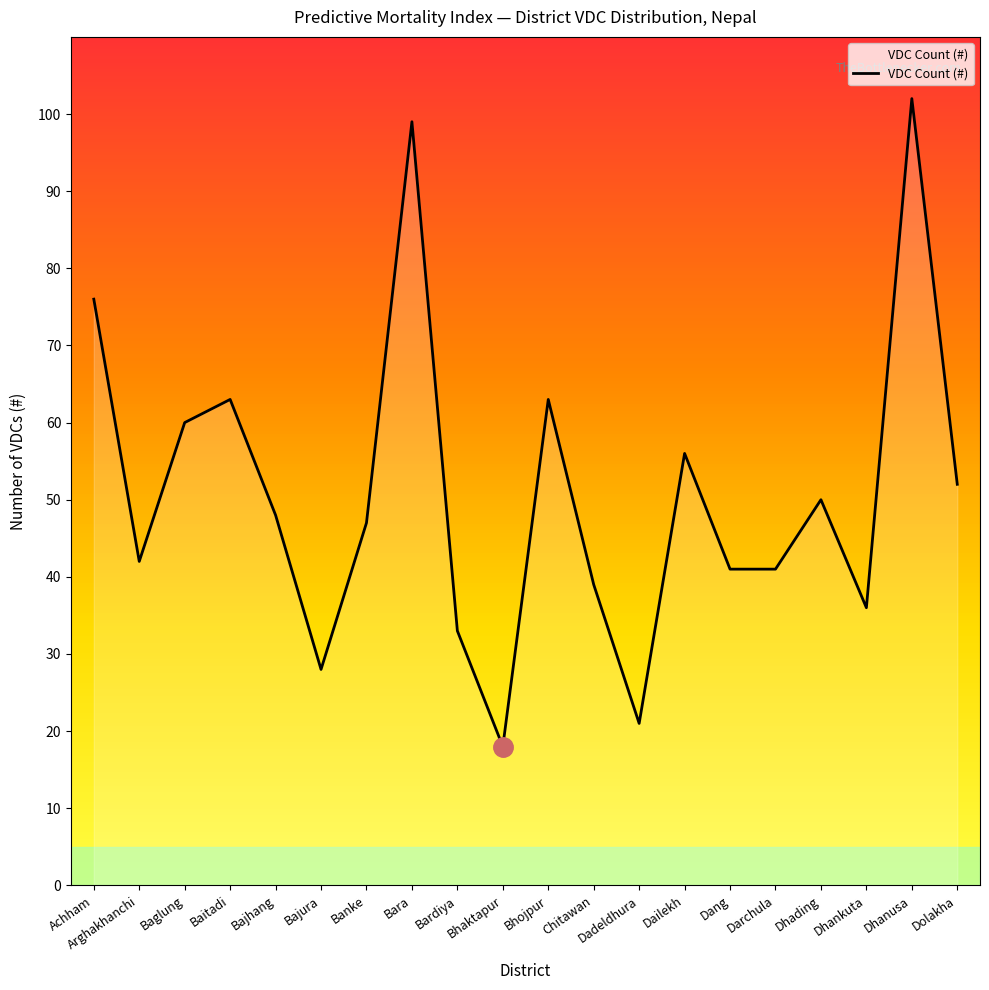

What is the sum of all values?

1015